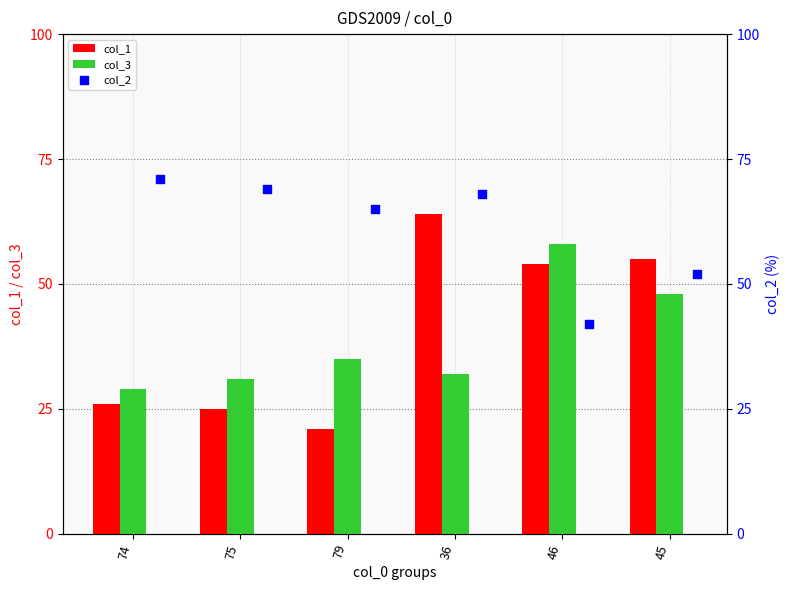

Which series reaches the maximum Y coordinate?

col_2